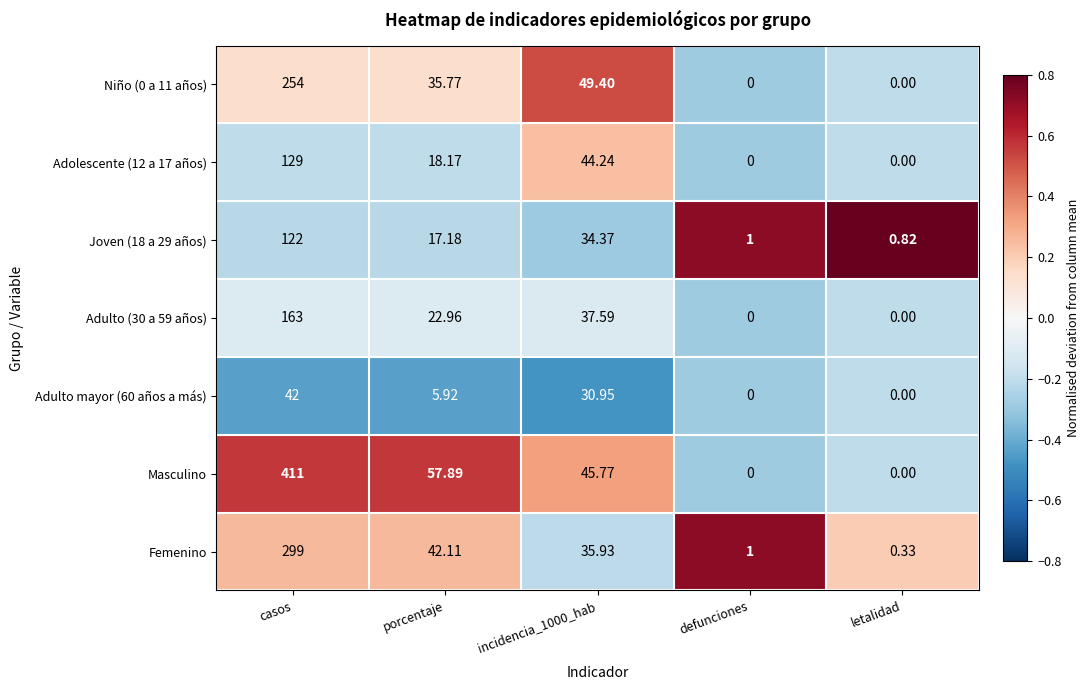

Which category has the highest value across all series?

casos